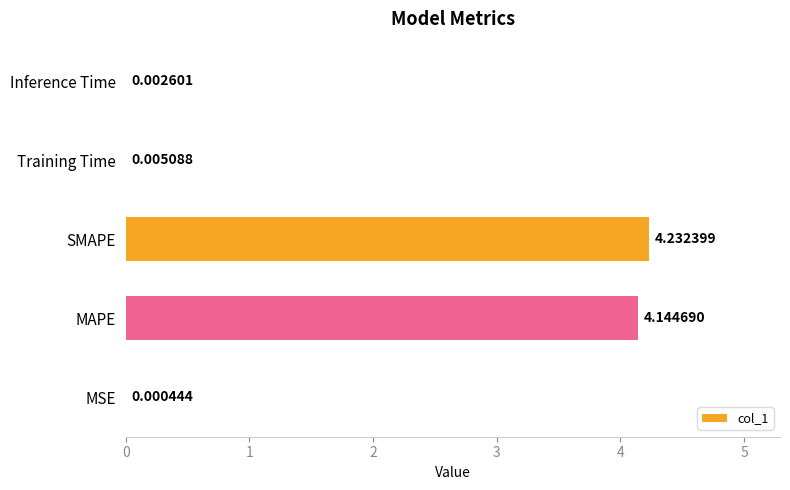

How many data points does each series have?

5